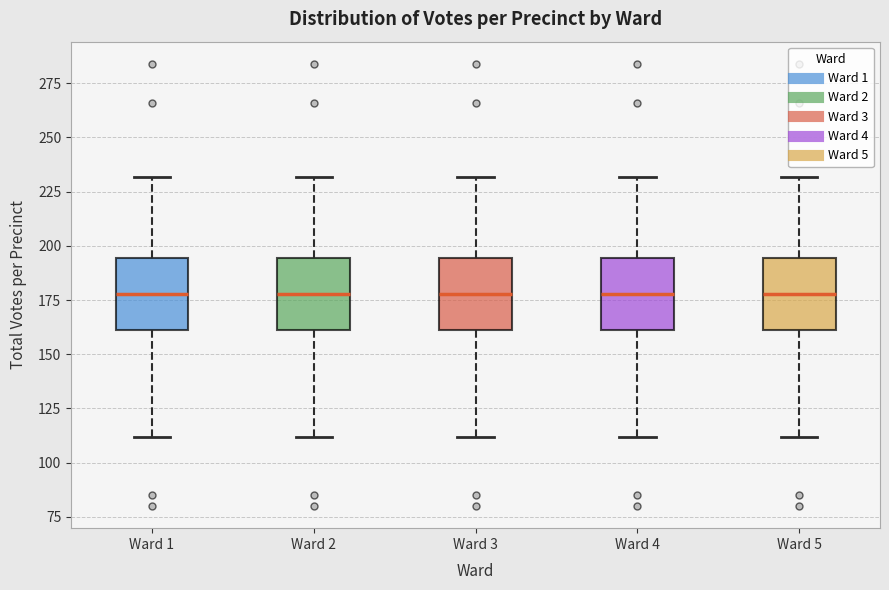

Reading left to right, transcribe this box plot: for each box, give where its median line is, the range the box spans, and where its two whiskers end, as read against the y-axis. The values are not printed on the chart, so give them approximately, as read against the axis.

Ward 1: median 180, box 160 to 195, whiskers 110 to 230
Ward 2: median 180, box 160 to 195, whiskers 110 to 230
Ward 3: median 180, box 160 to 195, whiskers 110 to 230
Ward 4: median 180, box 160 to 195, whiskers 110 to 230
Ward 5: median 180, box 160 to 195, whiskers 110 to 230